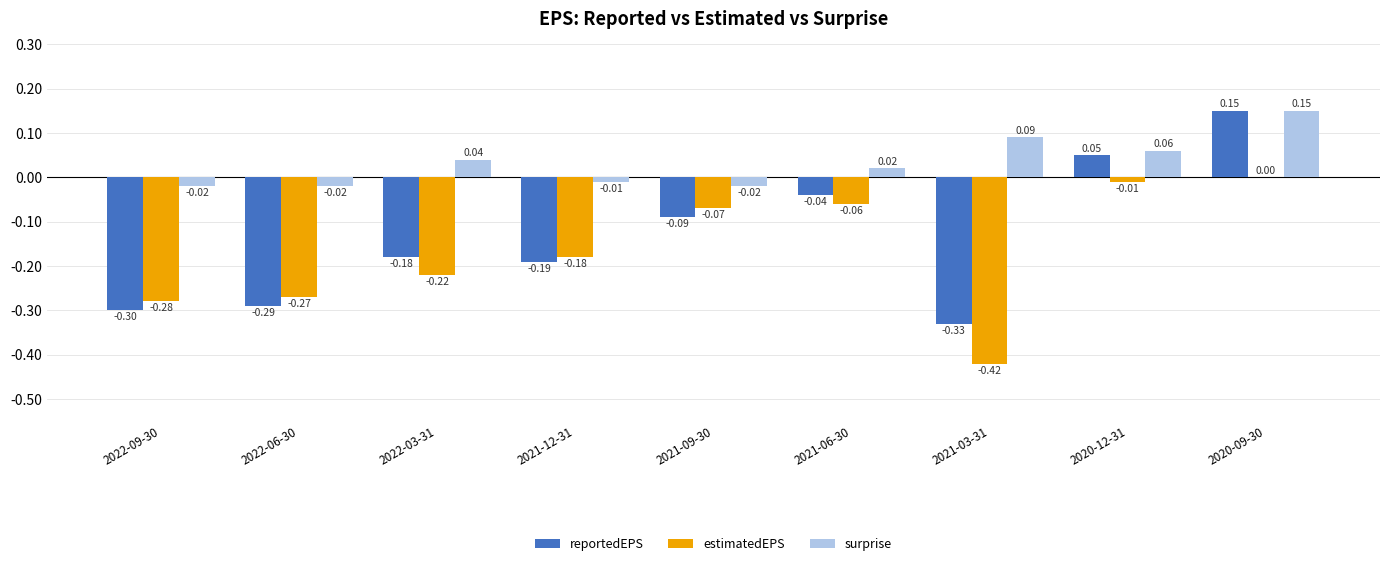

What is the sum of all surprise values?

0.3